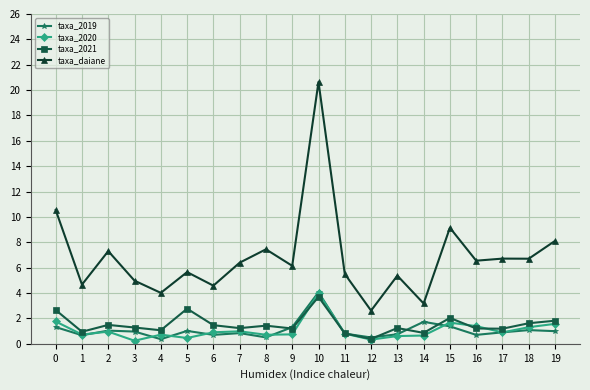

What is the value of the taxa_daiane point at the 10th from the left?

6.1